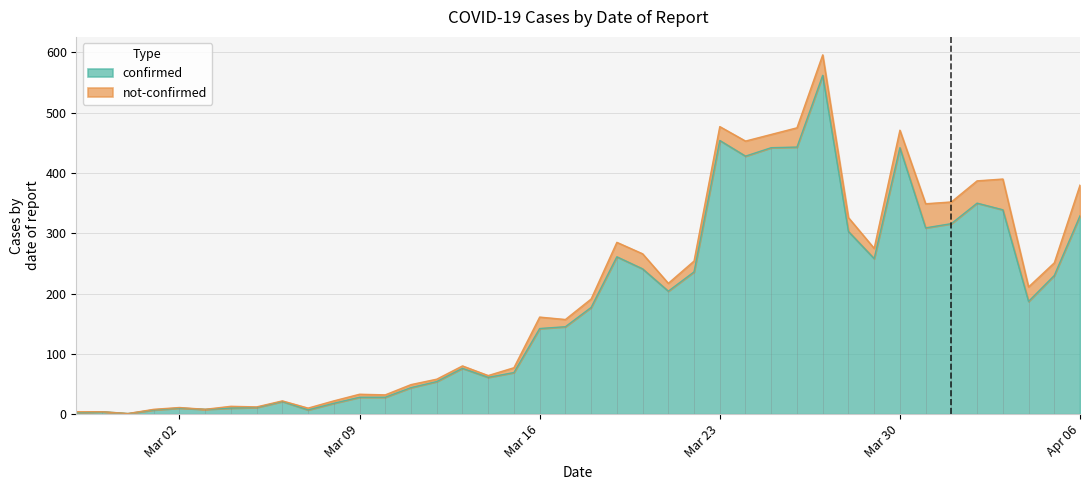

What is the highest value of the confirmed series?

562